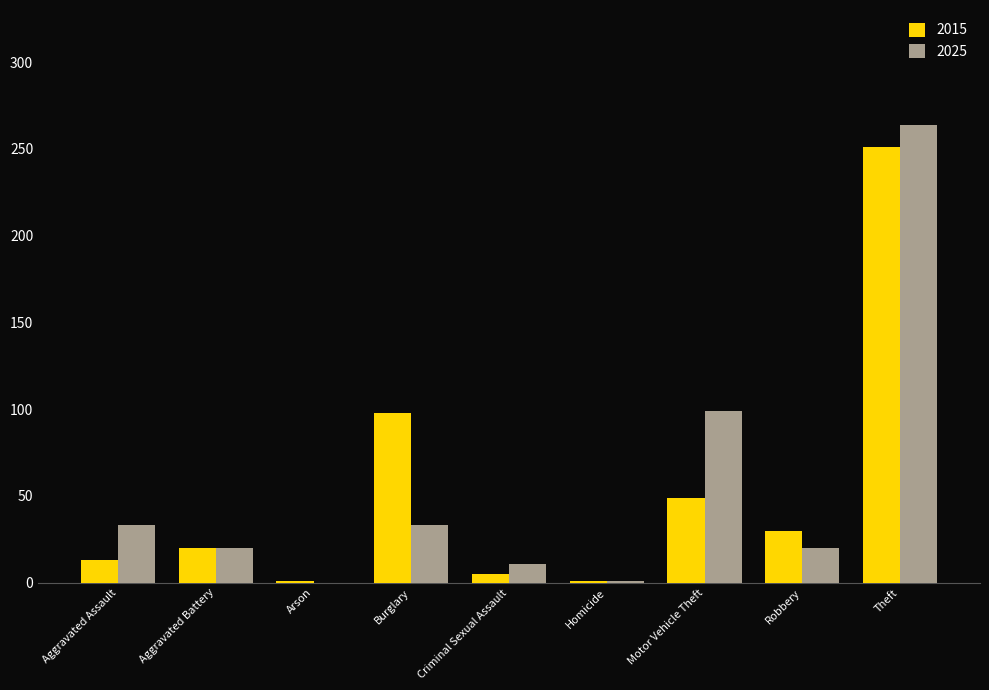

What is the sum of the 2015 values at Motor Vehicle Theft and Burglary?

147